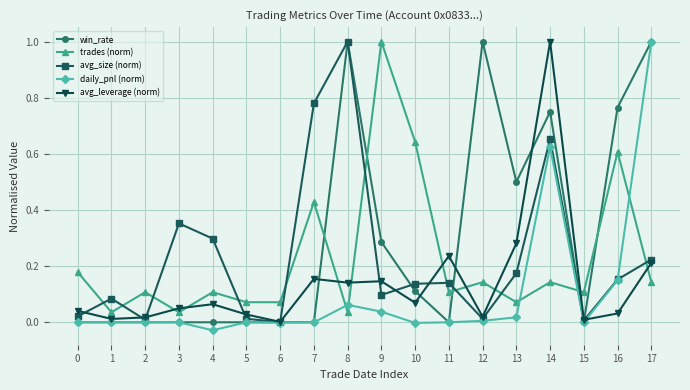

Where do win_rate and trades (norm) first cross each other?

7 and 8